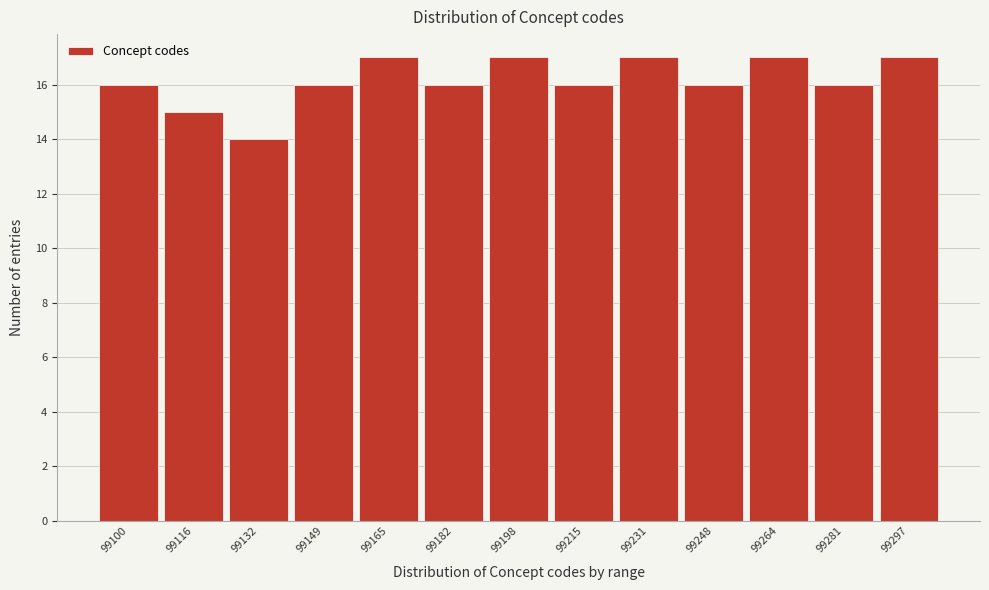

Reading right to left, what are all the values shown in this chart?

99297=17	99281=16	99264=17	99248=16	99231=17	99215=16	99198=17	99182=16	99165=17	99149=16	99132=14	99116=15	99100=16